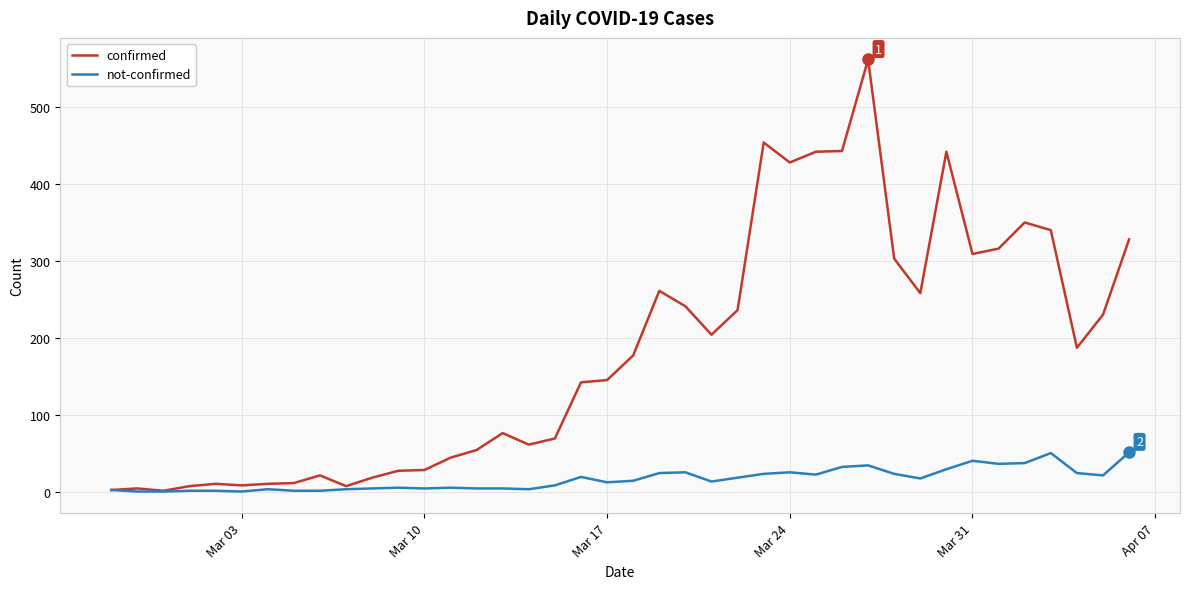

List the series in order of their peak value, highest first.

confirmed, not-confirmed